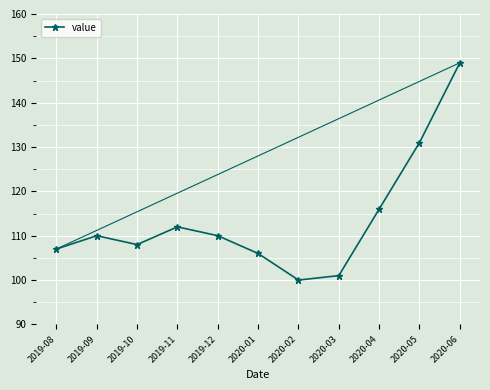

What is the value of the 1st point from the left?

107